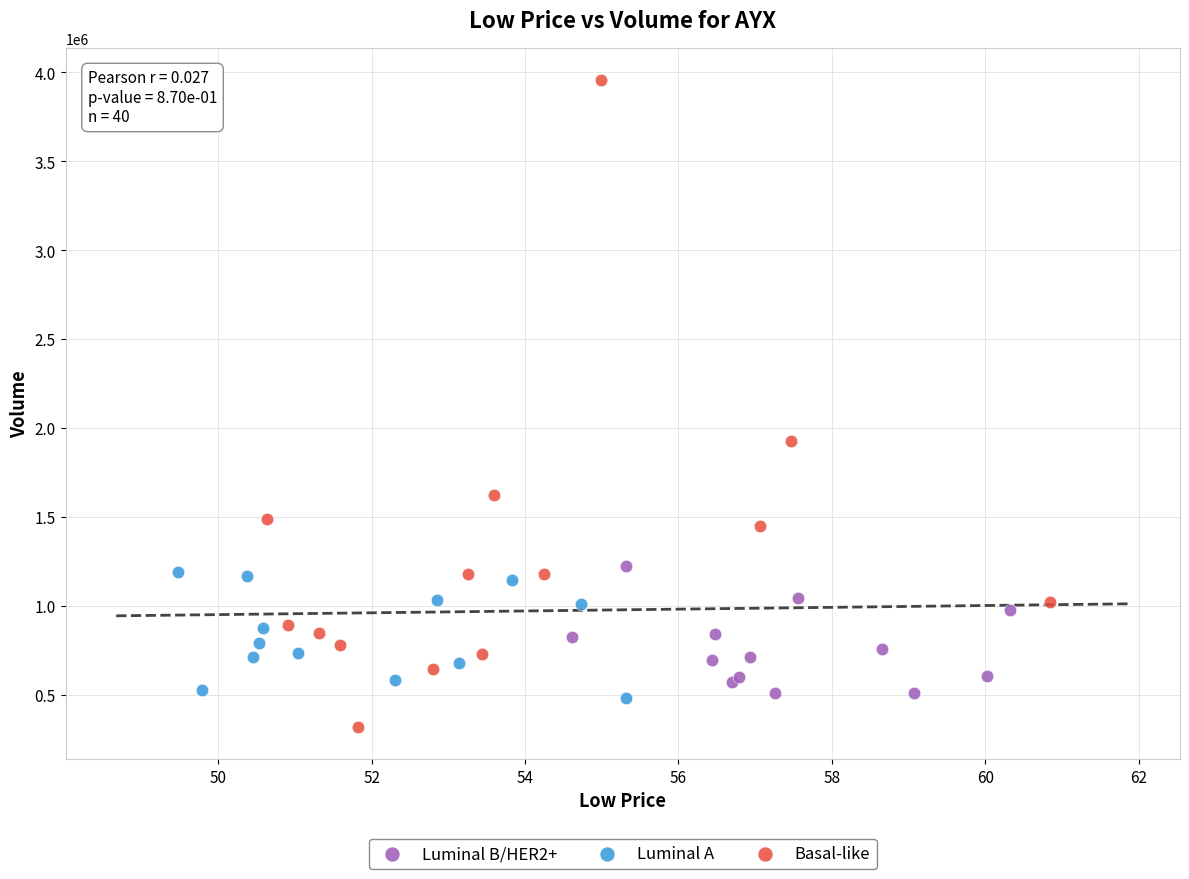

Which series contains the lowest Y value?

Basal-like